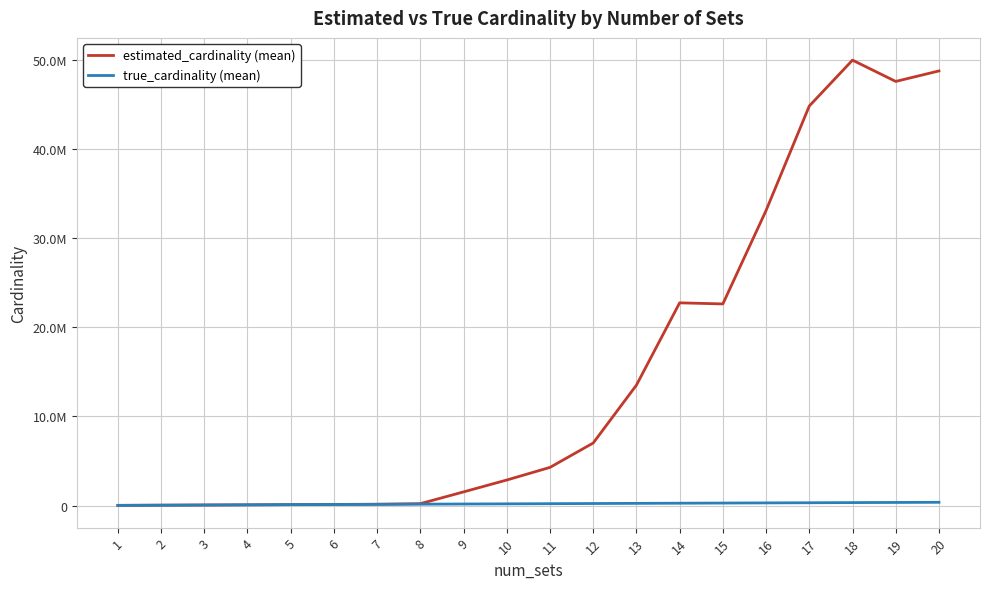

What are all the series names shown in the legend?

estimated_cardinality (mean), true_cardinality (mean)